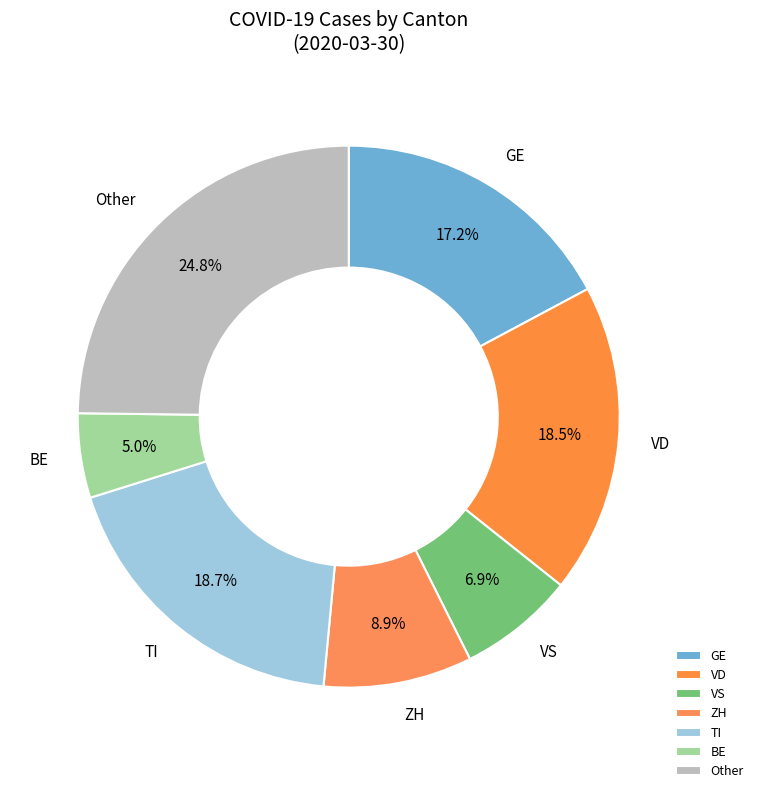

How many slices are in this pie chart?

7